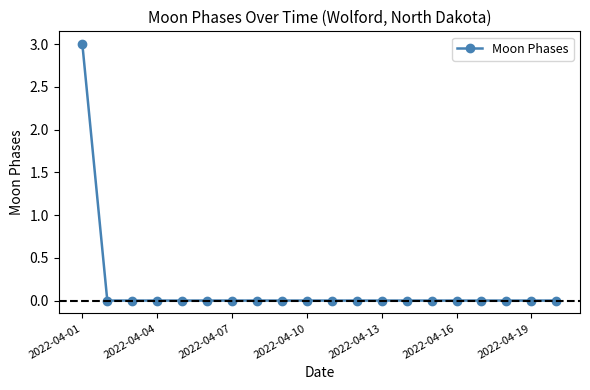

What is the maximum value shown in the chart?

3